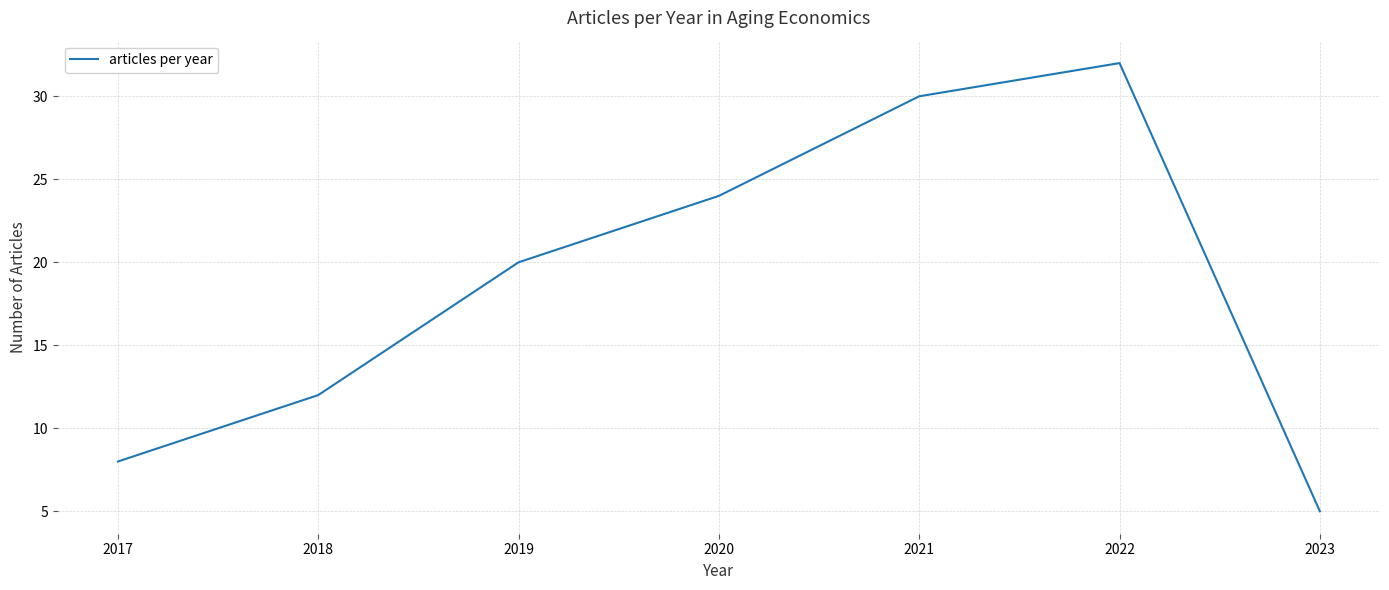

How many values are below 20?

3